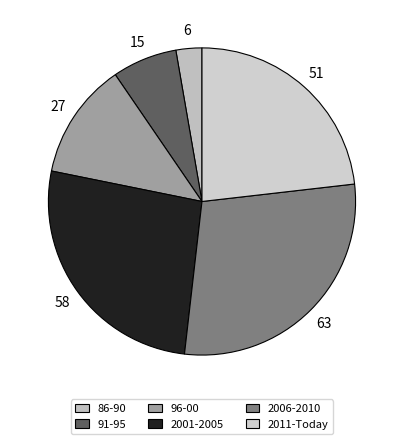

How many segments does this pie chart have?

6